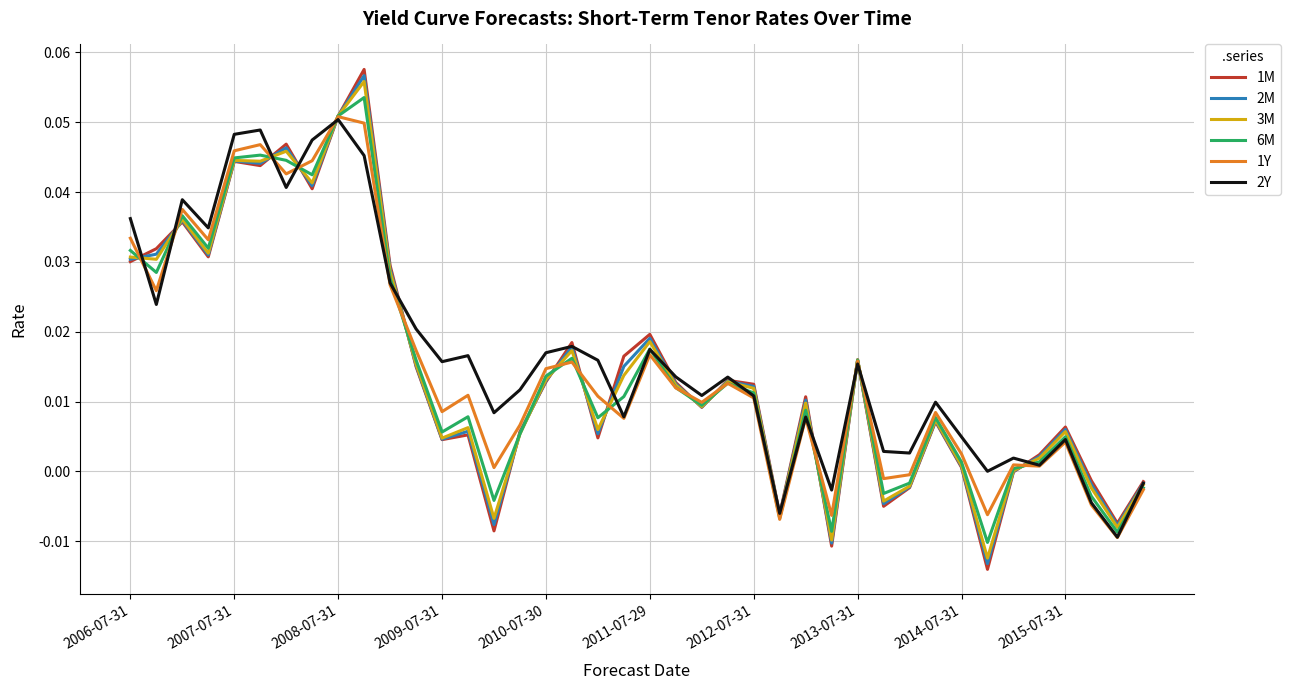

Which series has the largest range (max minus min)?

1M